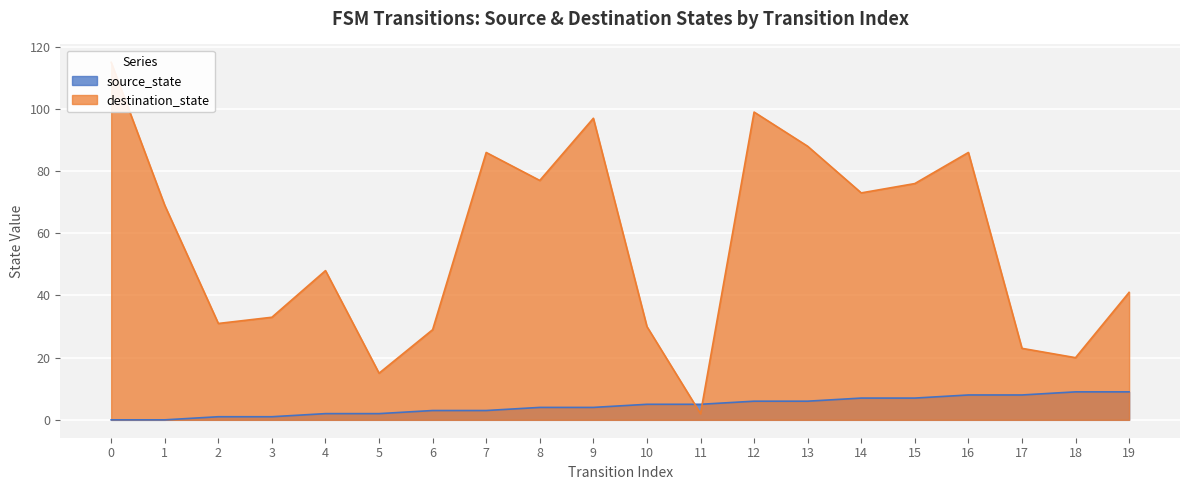

At 6, list the series in order from smallest to largest.

source_state, destination_state